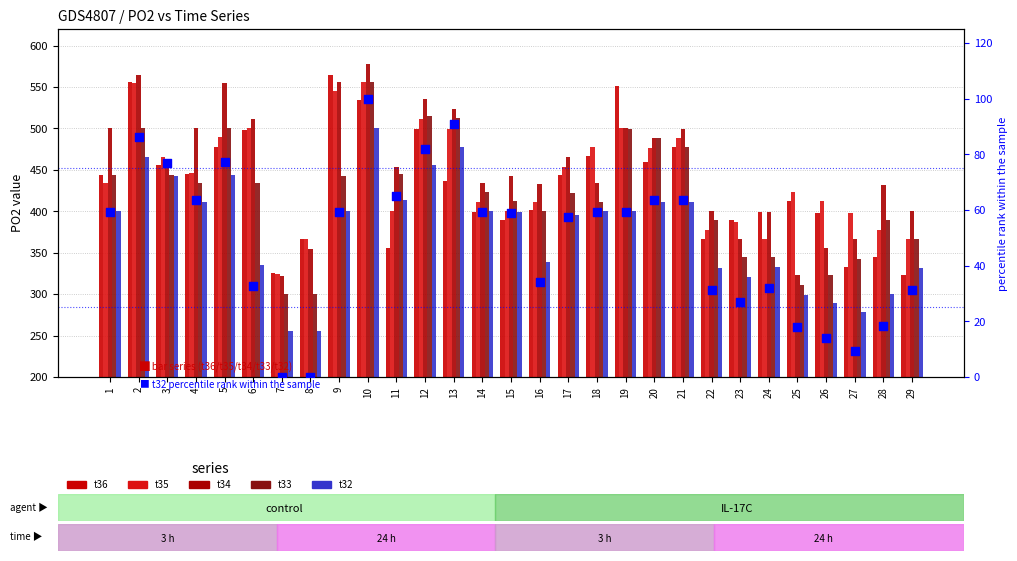

What is the total value across all series at 12?

2598.0